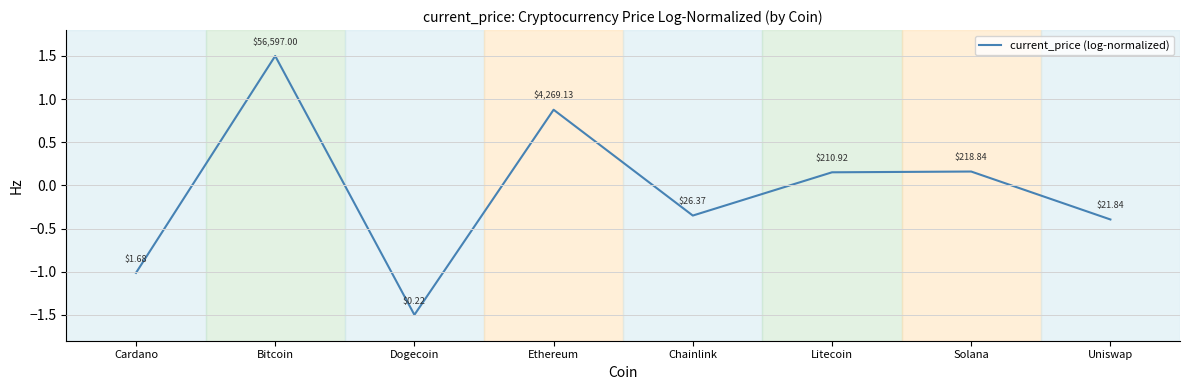

What is the change in value from Bitcoin to Dogecoin?

-3.0